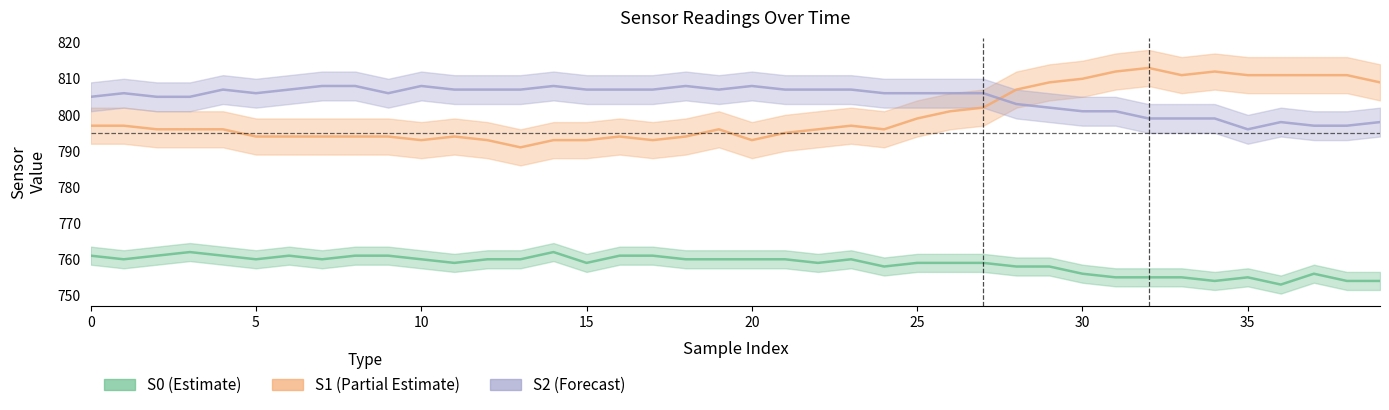

Which category has the lowest value in the S0 (Estimate) series?

36